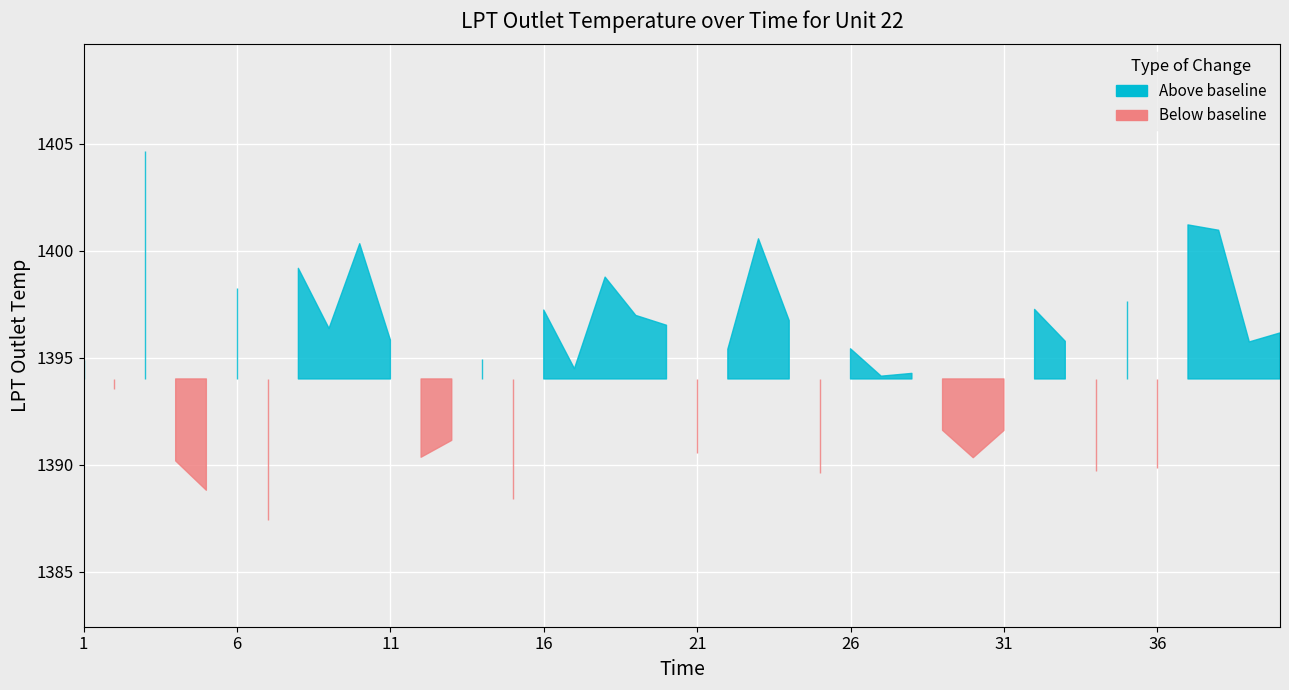

What is the difference between the maximum and second lowest values?

16.2